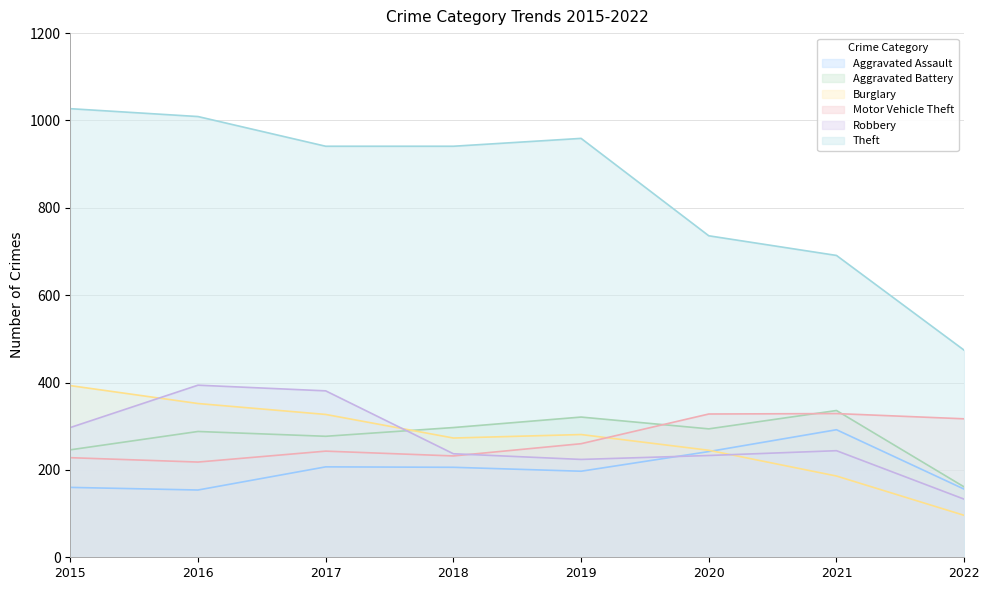

At which label does Aggravated Battery first exceed 294?

2018